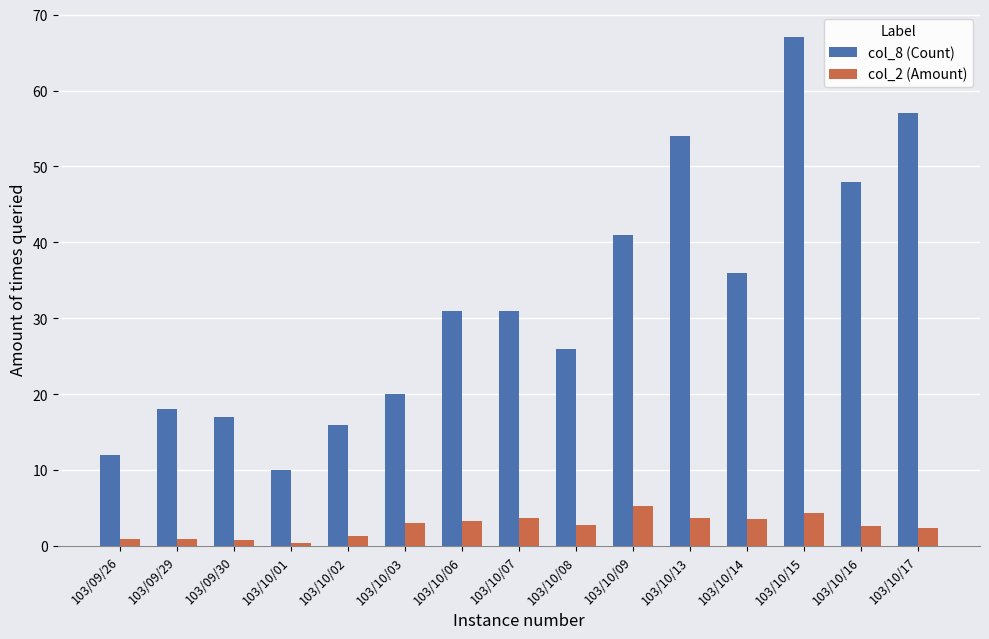

Rank the series at 103/10/16 from lowest to highest value.

col_2 (Amount), col_8 (Count)